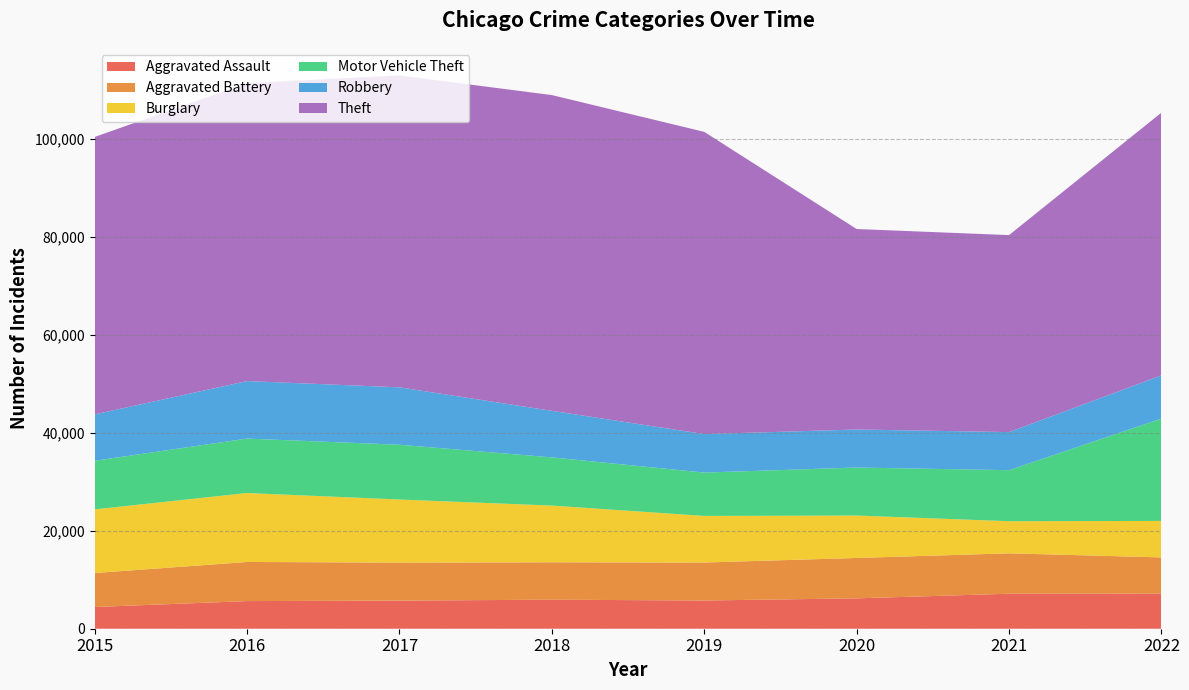

Reading right to left, transcribe all the data shown in this chart.

Aggravated Assault: 2022=7176	2021=7144	2020=6202	2019=5762	2018=5924	2017=5741	2016=5643	2015=4432
Aggravated Battery: 2022=7390	2021=8252	2020=8249	2019=7758	2018=7644	2017=7764	2016=7991	2015=6936
Burglary: 2022=7447	2021=6559	2020=8660	2019=9513	2018=11580	2017=12879	2016=14077	2015=13000
Motor Vehicle Theft: 2022=20902	2021=10423	2020=9804	2019=8853	2018=9842	2017=11186	2016=11115	2015=9934
Robbery: 2022=8824	2021=7775	2020=7771	2019=7859	2018=9506	2017=11721	2016=11745	2015=9466
Theft: 2022=53650	2021=40227	2020=40935	2019=61716	2018=64479	2017=63681	2016=60832	2015=56655